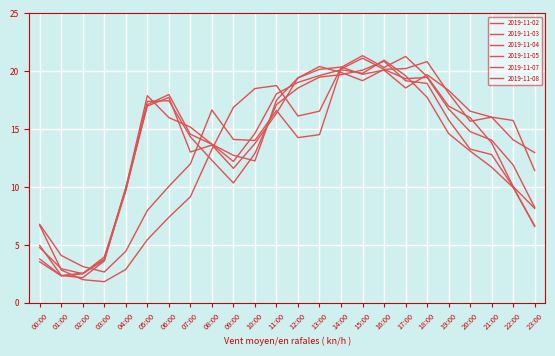

Does the chart display data point markers on the line(s)?

No